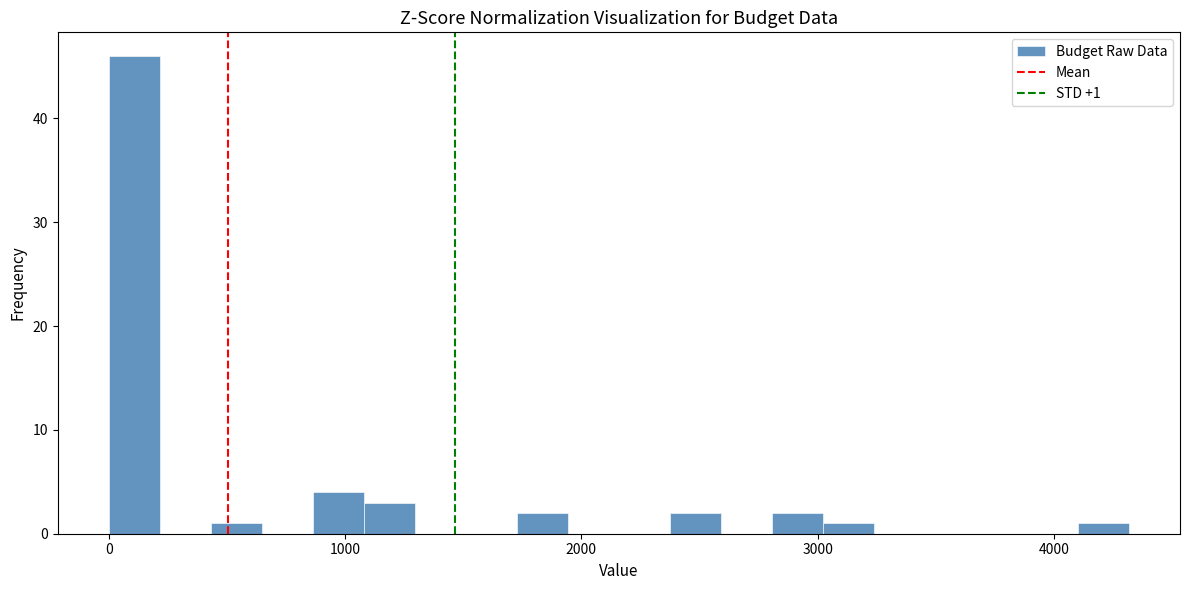

Read against the x-axis, roughly where is the centre of the tallest bar?

100